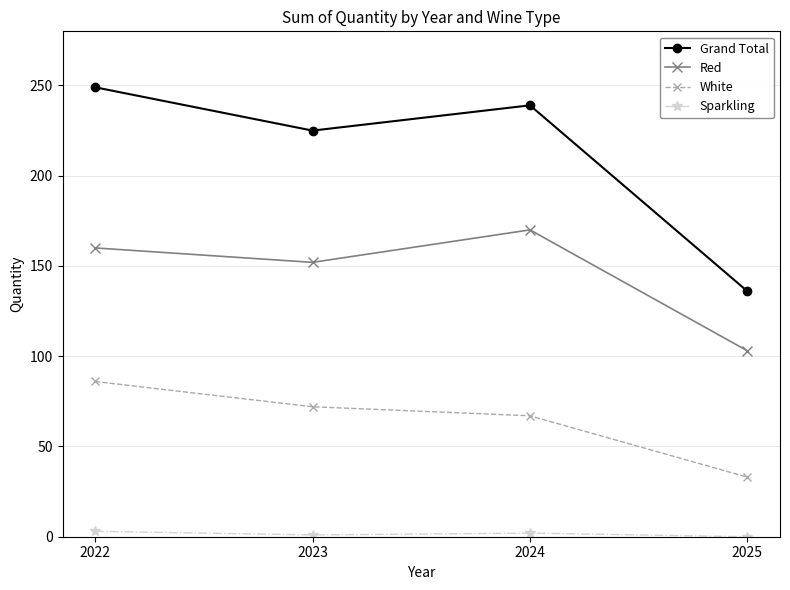

How many data points in Grand Total are less than 239?

2